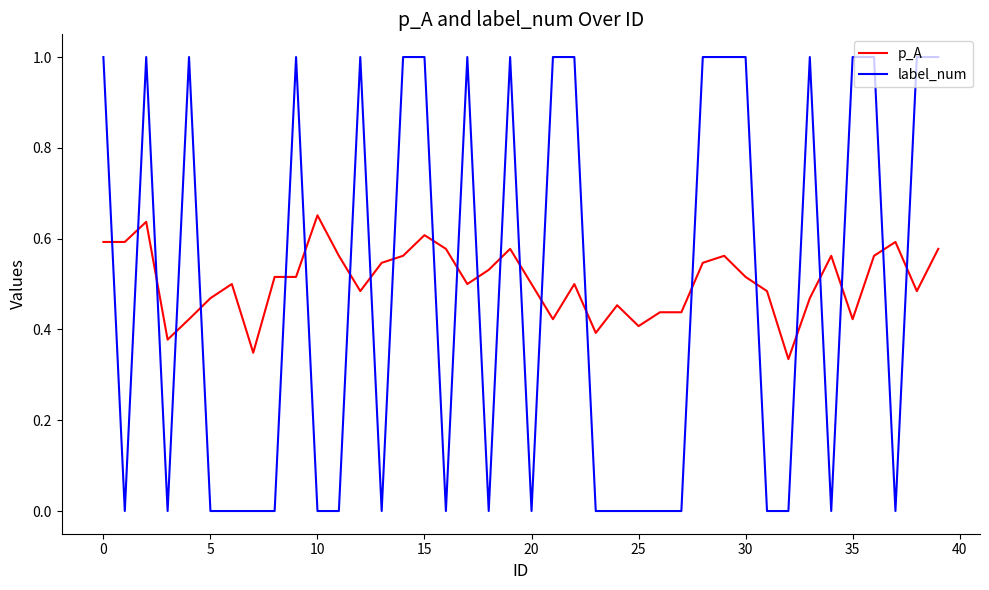

True or false: p_A and label_num intersect in this chart.

True